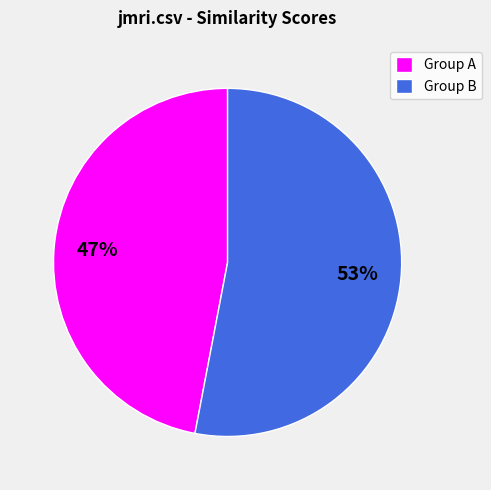

How many slices are in this pie chart?

2